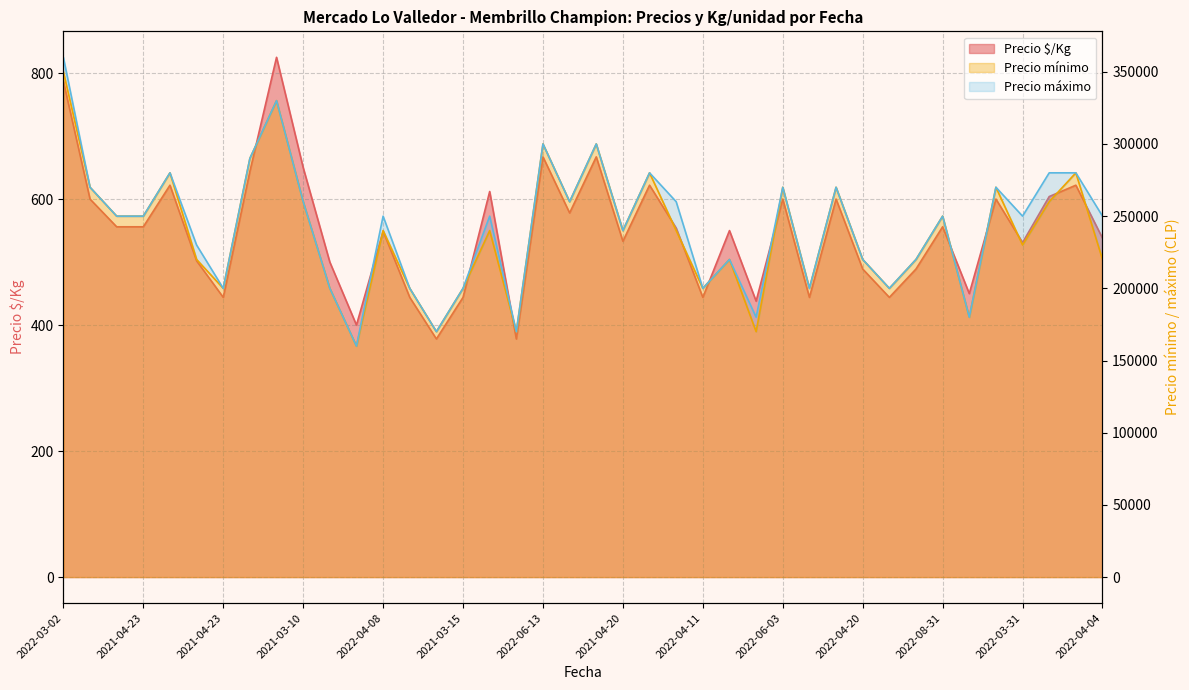

Is it true that Precio mínimo equals 173893 at 2021-04-23?

False